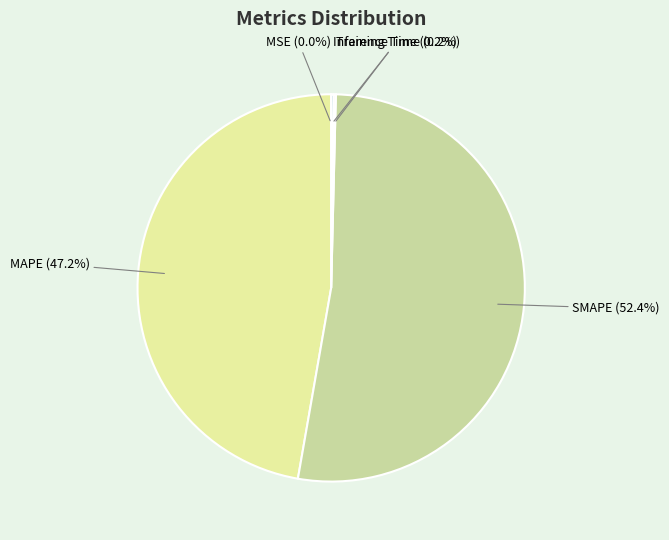

How much of the chart is everything except MAPE?

52.8%